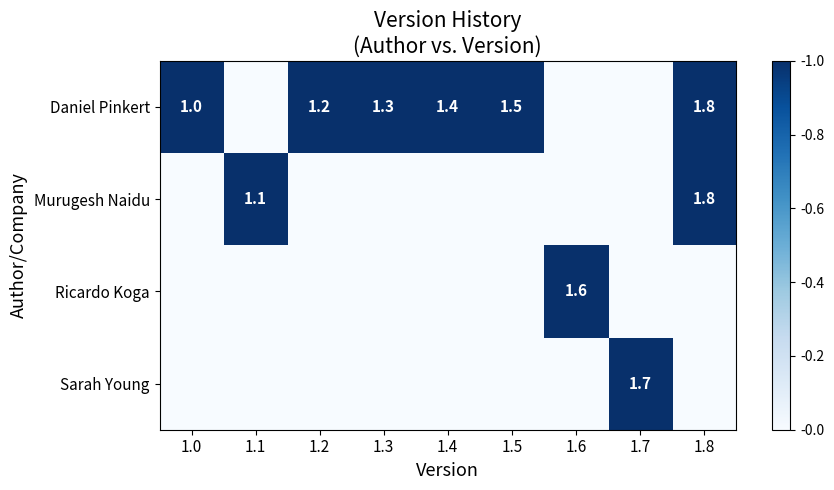

The value of Daniel Pinkert at 1.8 is 1.8. True or false?

True